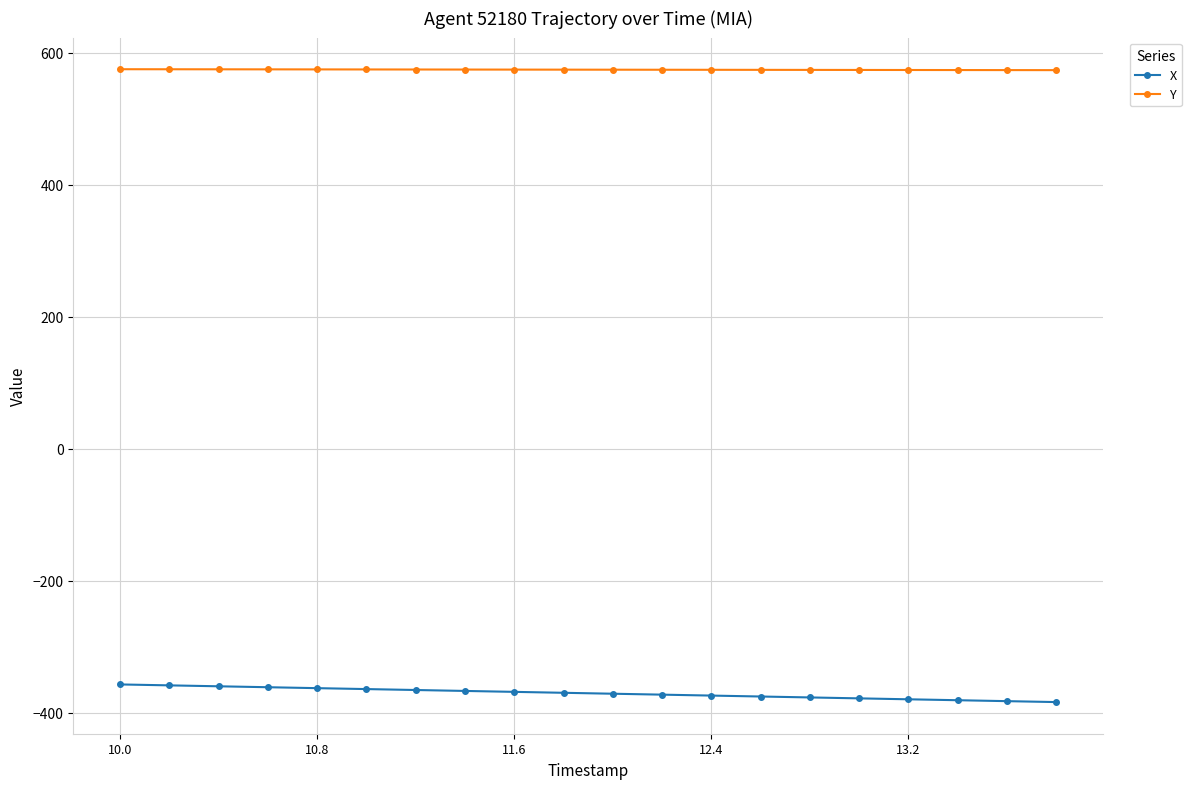

List the series in order of their peak value, highest first.

Y, X